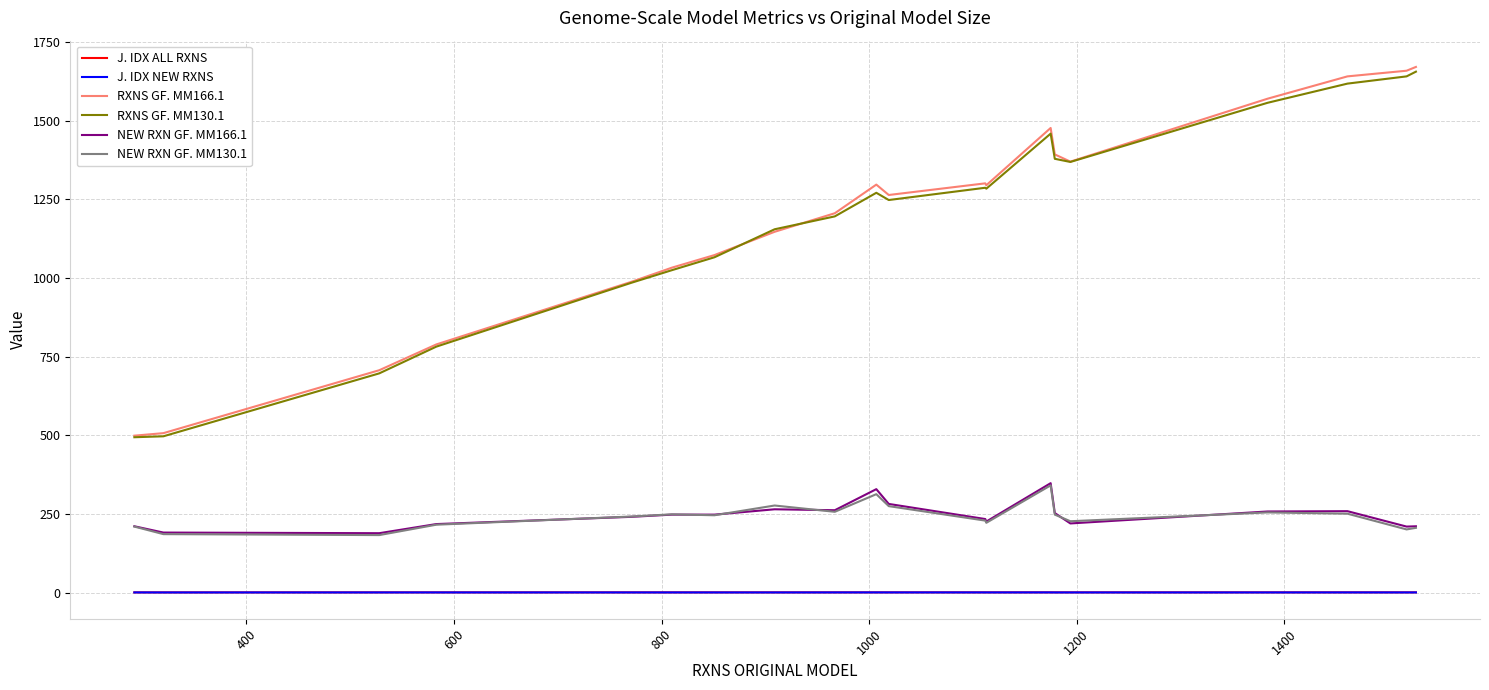

How many J. IDX NEW RXNS values are between 0 and 1?

20